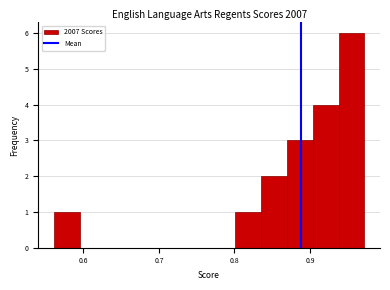

Read against the x-axis, roughly where is the centre of the tallest bar?

0.95